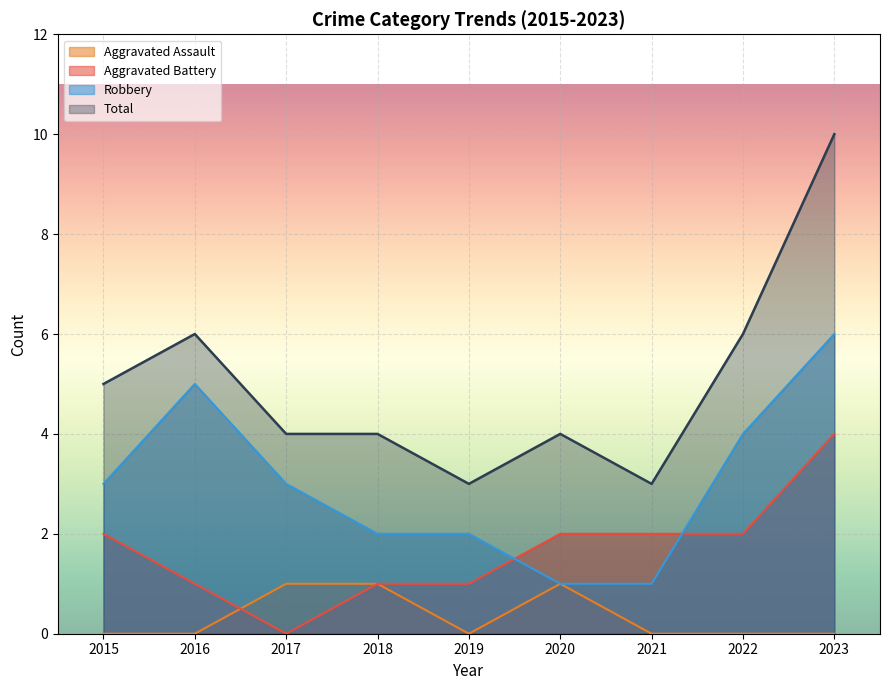

True or false: Total has a value of 3 at 2021.

True